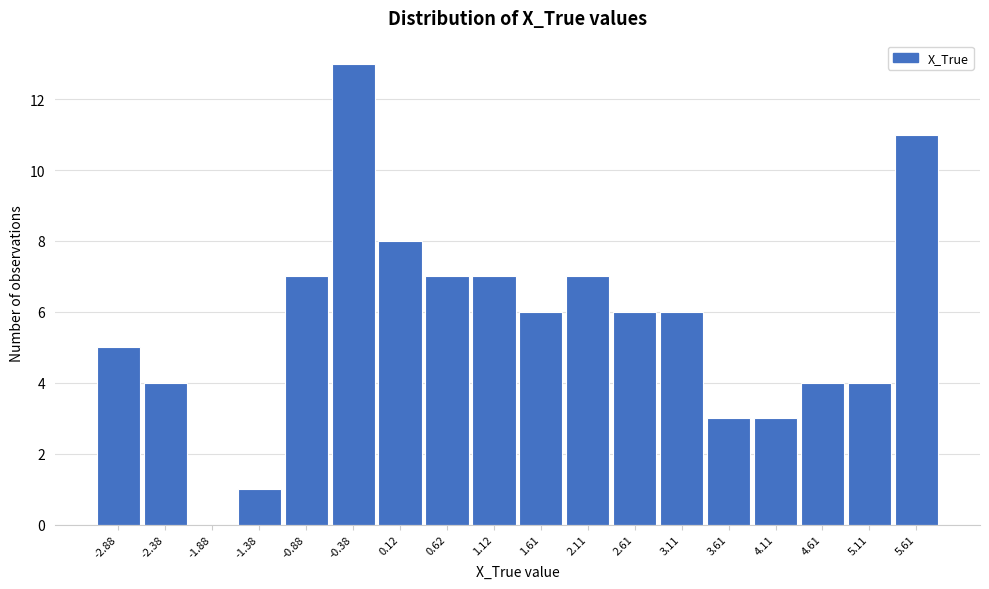

Reading left to right, list every bar in this chart as the range it spans on the x-axis followed by its height. Neither the bar edges nor the heights are printed on the chart, so give them approximately, as read against the axes.

-3.15 to -2.65: 5
-2.65 to -2.15: 4
-2.15 to -1.65: 0
-1.65 to -1.15: 1
-1.15 to -0.65: 7
-0.65 to -0.15: 13
-0.15 to 0.35: 8
0.35 to 0.85: 7
0.85 to 1.35: 7
1.35 to 1.85: 6
1.85 to 2.35: 7
2.35 to 2.85: 6
2.85 to 3.35: 6
3.35 to 3.85: 3
3.85 to 4.35: 3
4.35 to 4.85: 4
4.85 to 5.35: 4
5.35 to 5.85: 11